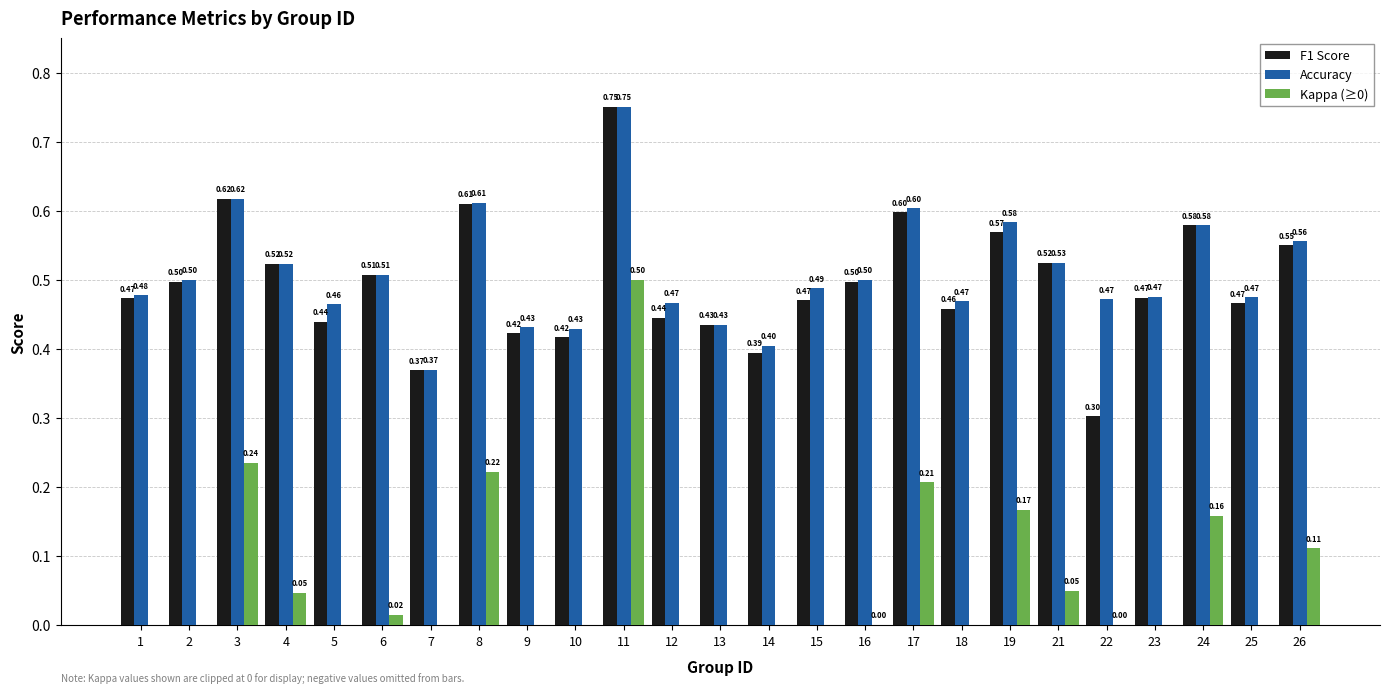

Between 2 and 15, which series saw the biggest shift?

F1 Score